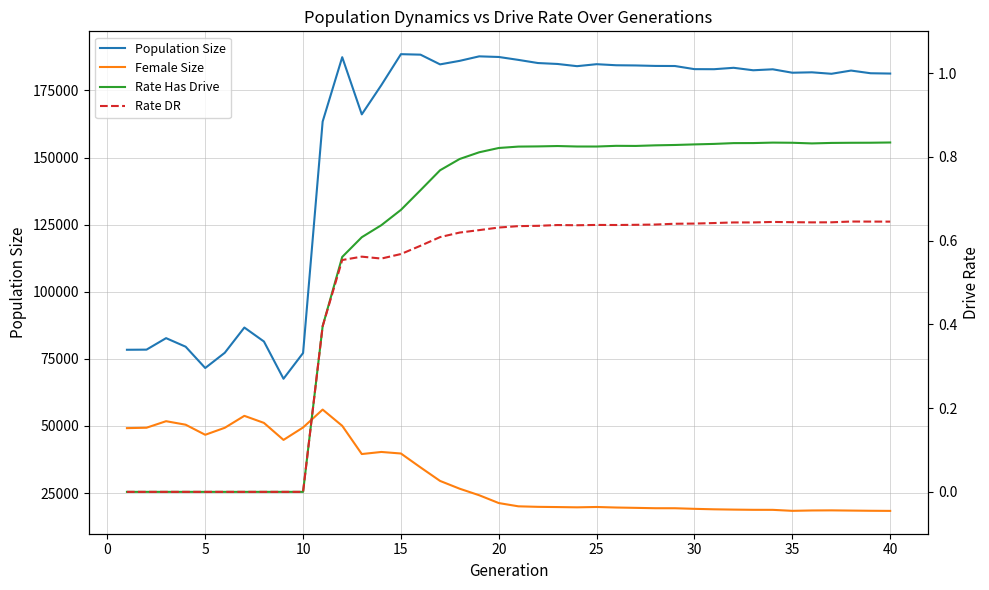

The value of Population Size at 23 is 304416.9. True or false?

False